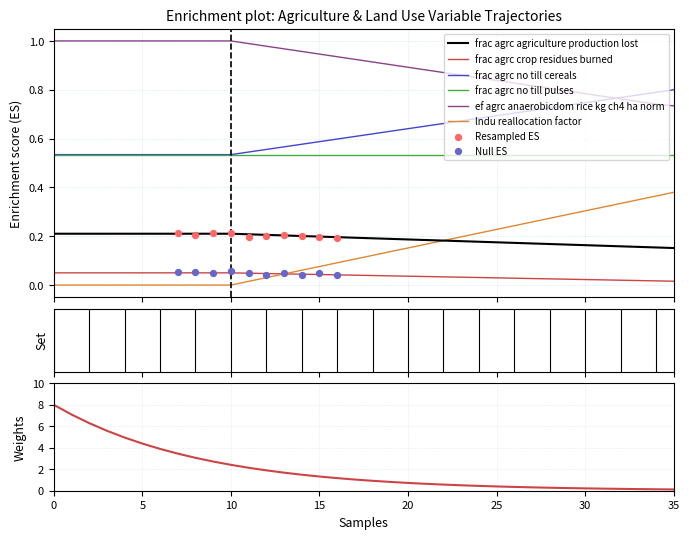

True or false: frac agrc crop residues burned and ef agrc anaerobicdom rice kg ch4 ha norm intersect in this chart.

False